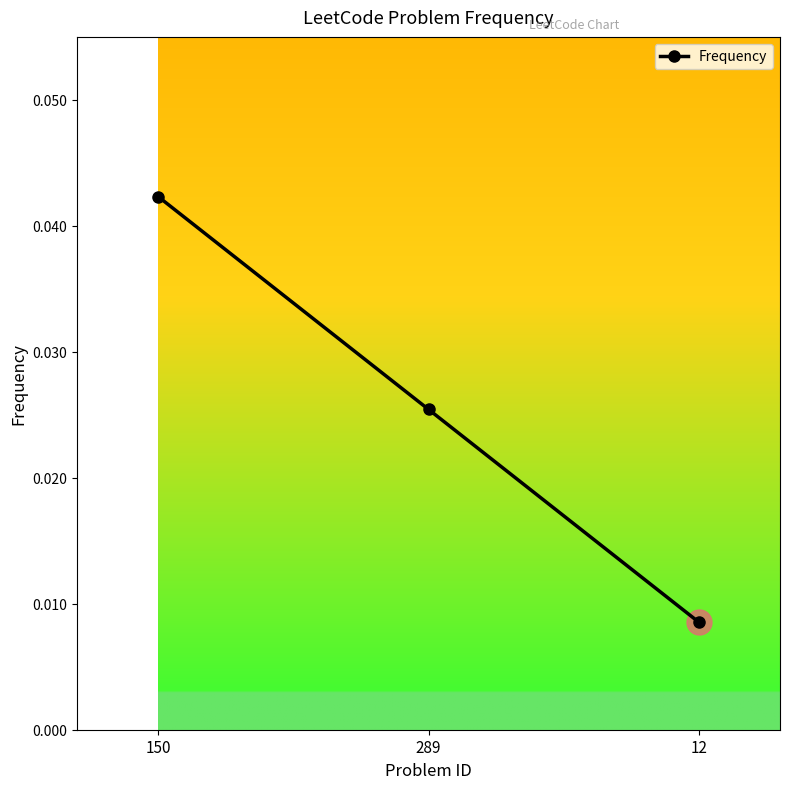

List the labels in order of value, largest first.

150, 289, 12